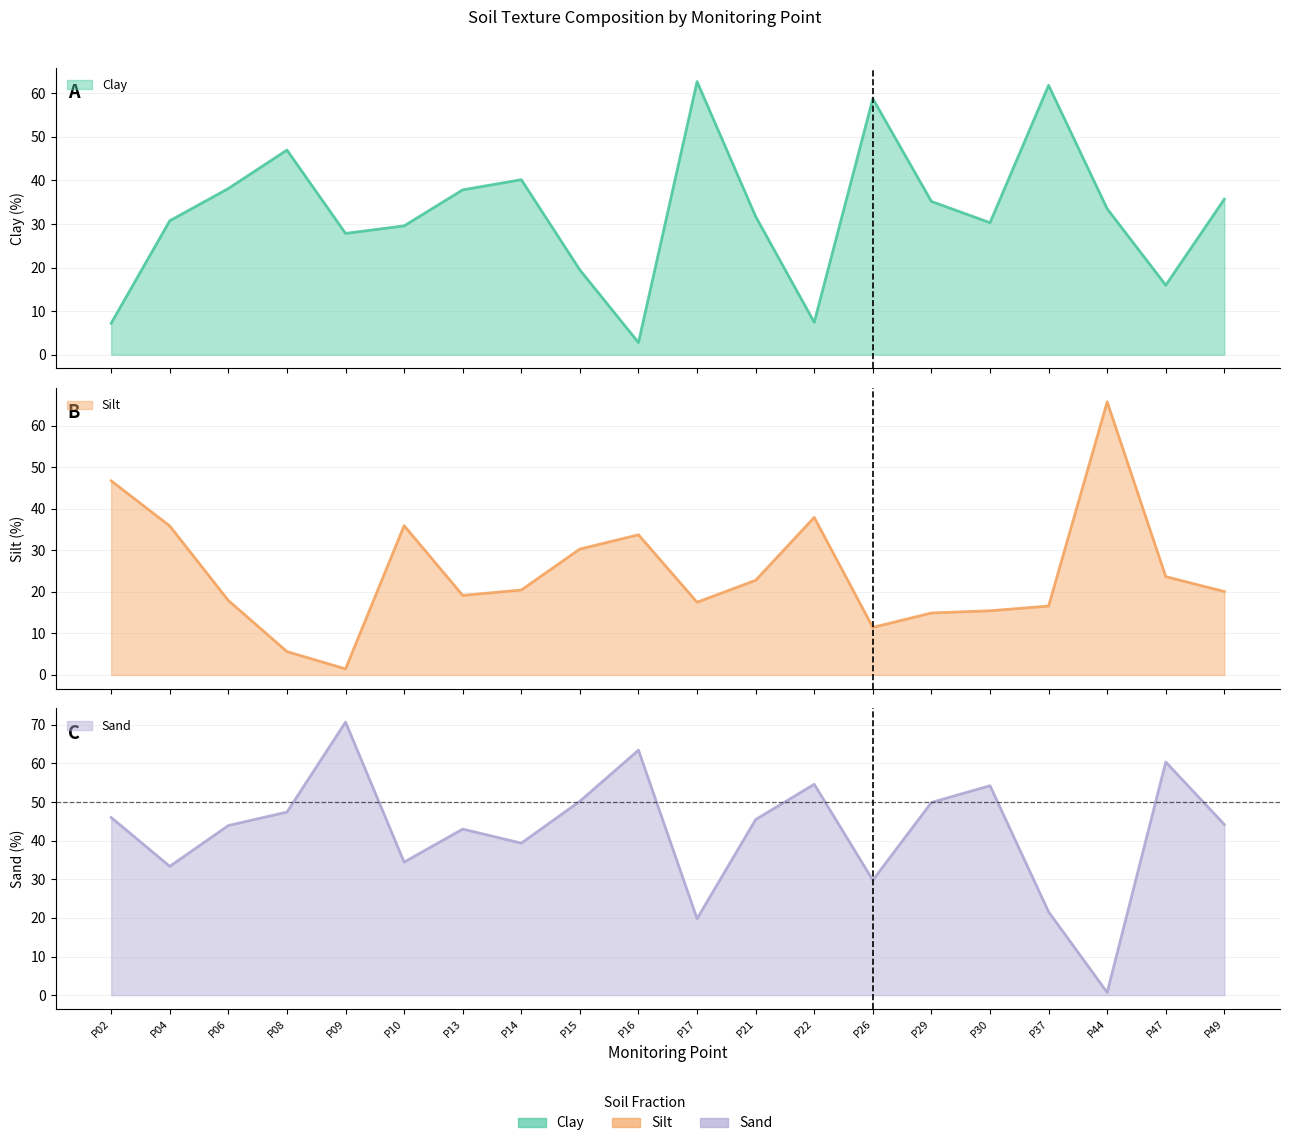

Rank the categories by Silt value from highest to lowest.

P44, P02, P22, P10, P04, P16, P15, P47, P21, P14, P49, P13, P06, P17, P37, P30, P29, P26, P08, P09